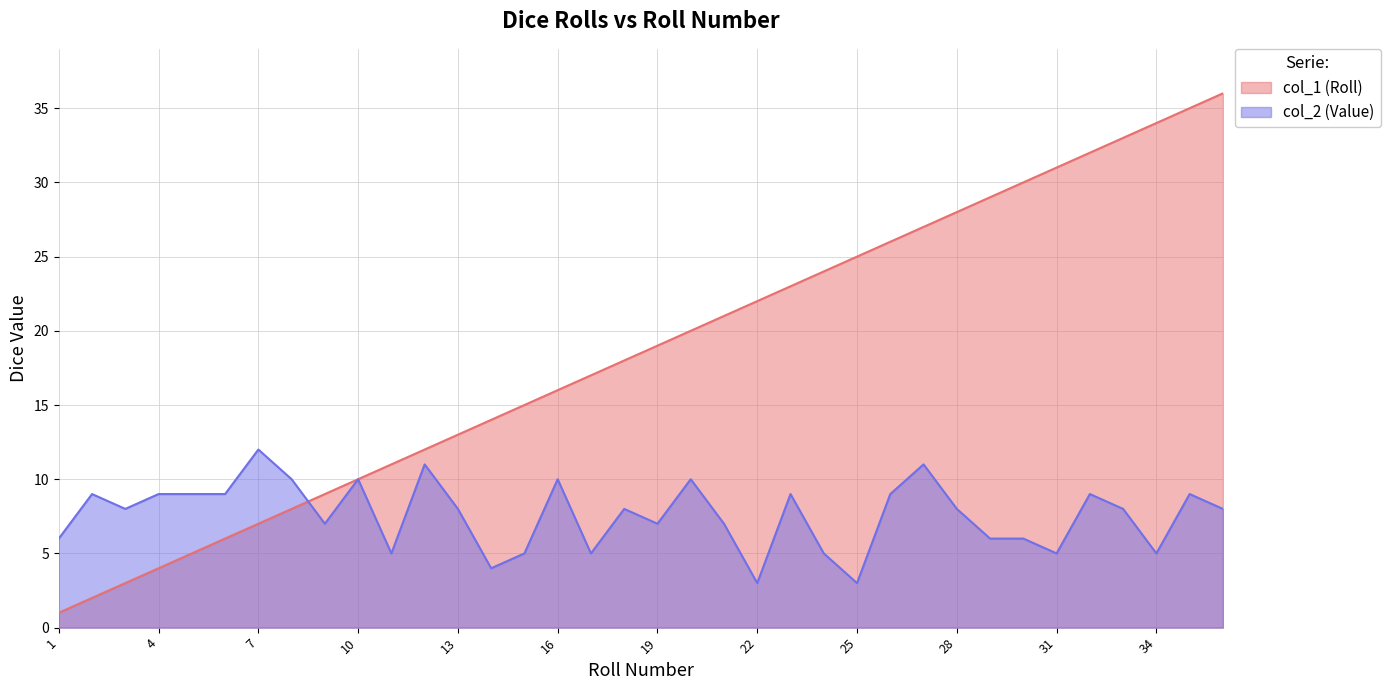

List the series in order of their overall mean, lowest first.

col_2 (Value), col_1 (Roll)